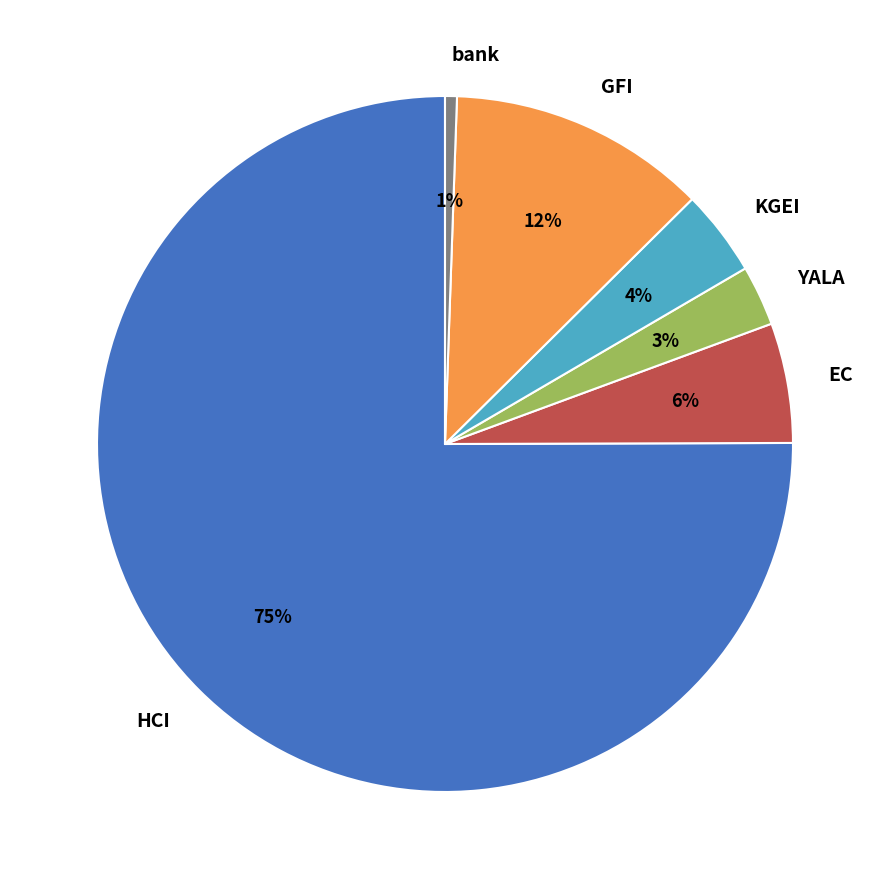

To the nearest percent, what is the average slice percentage?

17%